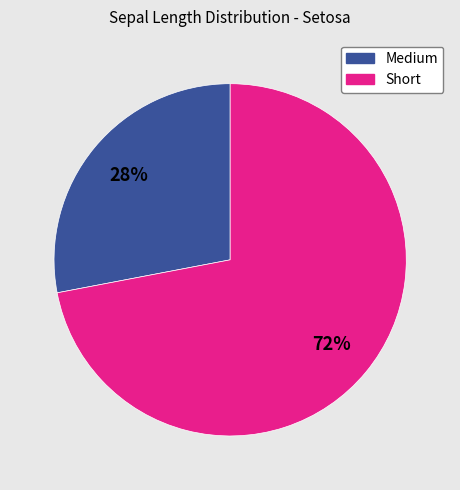

To the nearest percent, what is the difference between the largest and smallest slice percentages?

44%